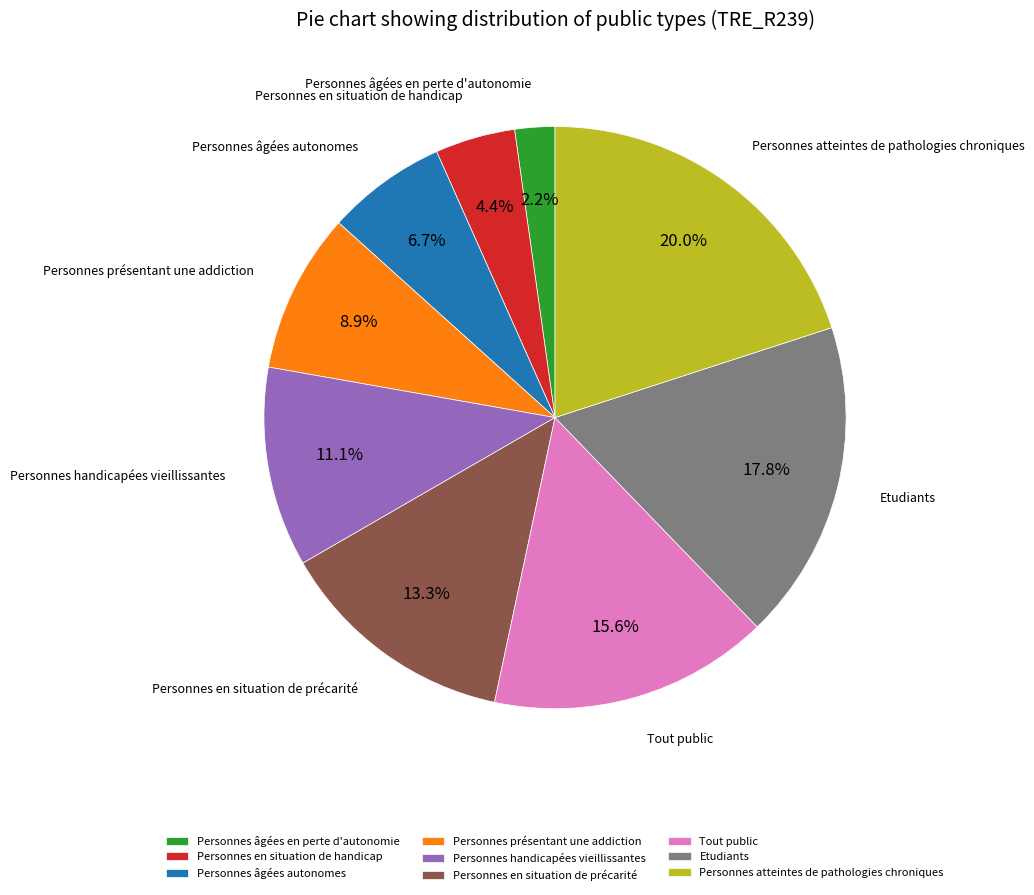

Count the number of slices in the pie.

9